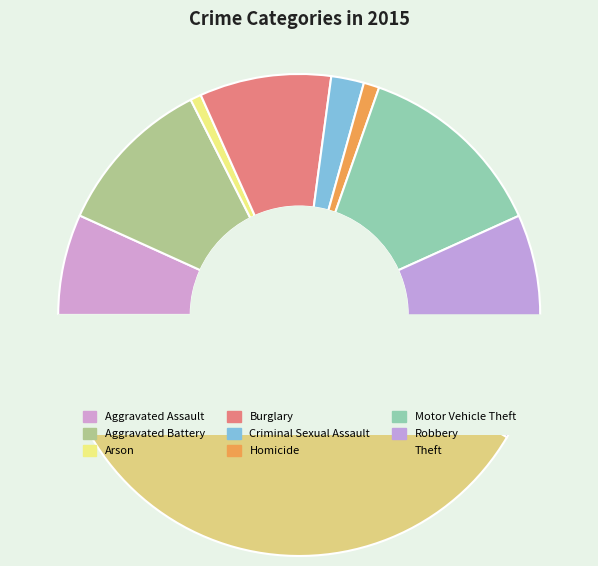

What percentage is the Motor Vehicle Theft slice, to the nearest percent?

13%